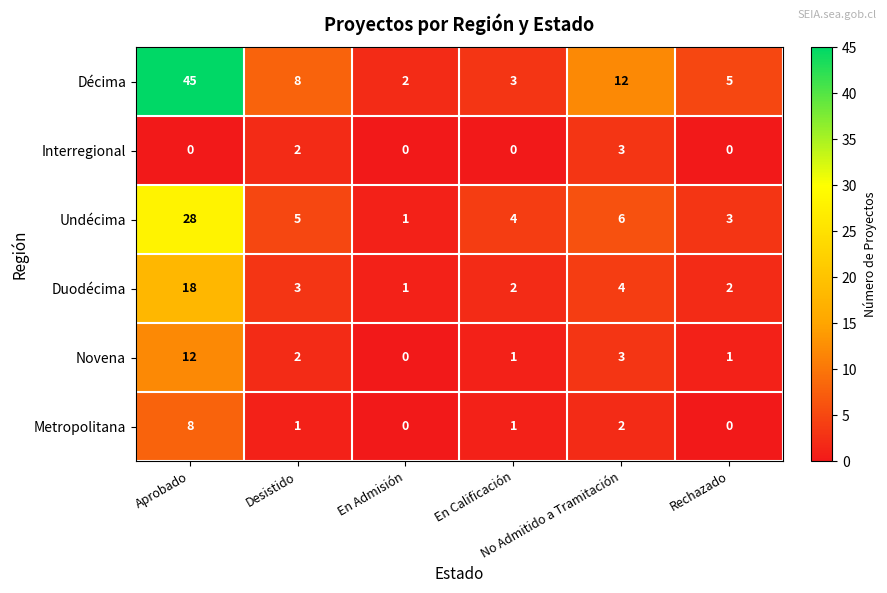

At which category is the sum across all series the highest?

Aprobado